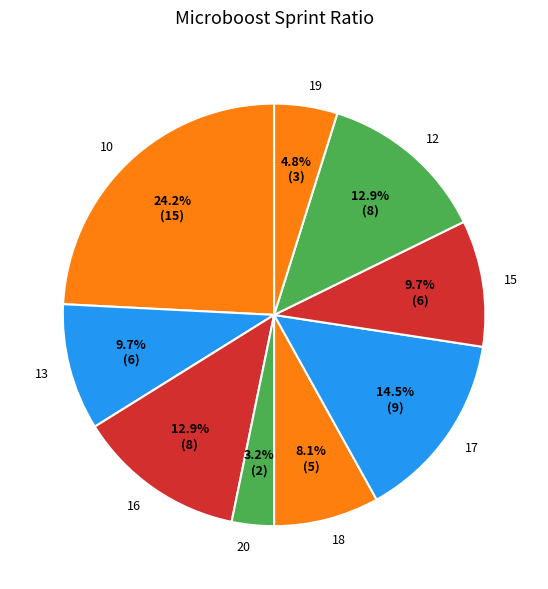

To the nearest percent, what is the difference between the largest and smallest slice percentages?

21%